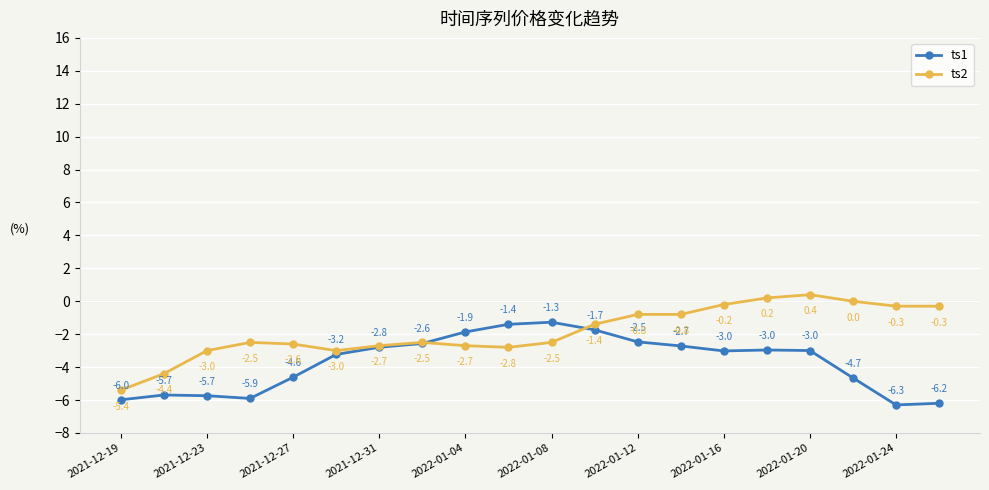

True or false: ts2 has more than 1 interior local peaks.

True